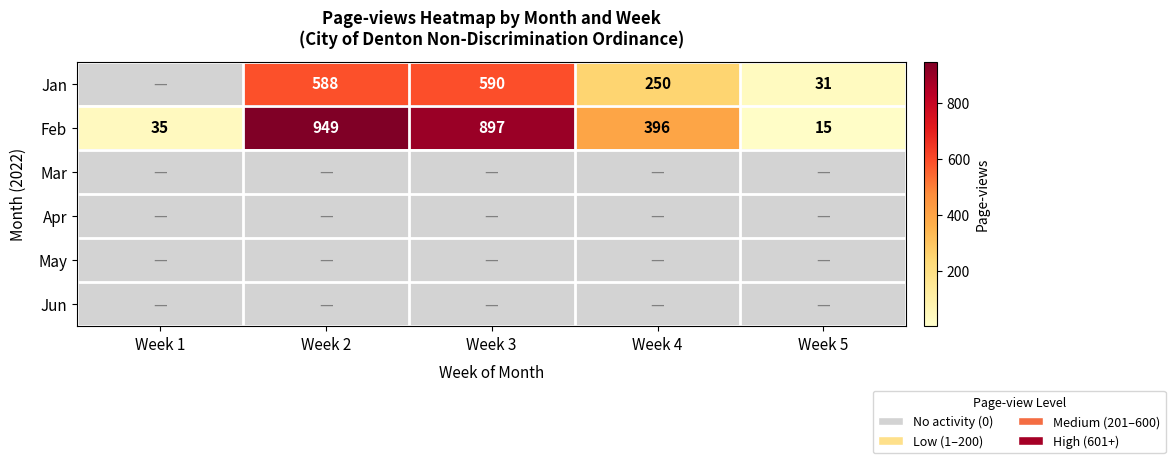

What is the difference between the maximum and minimum values in the Feb series?

934